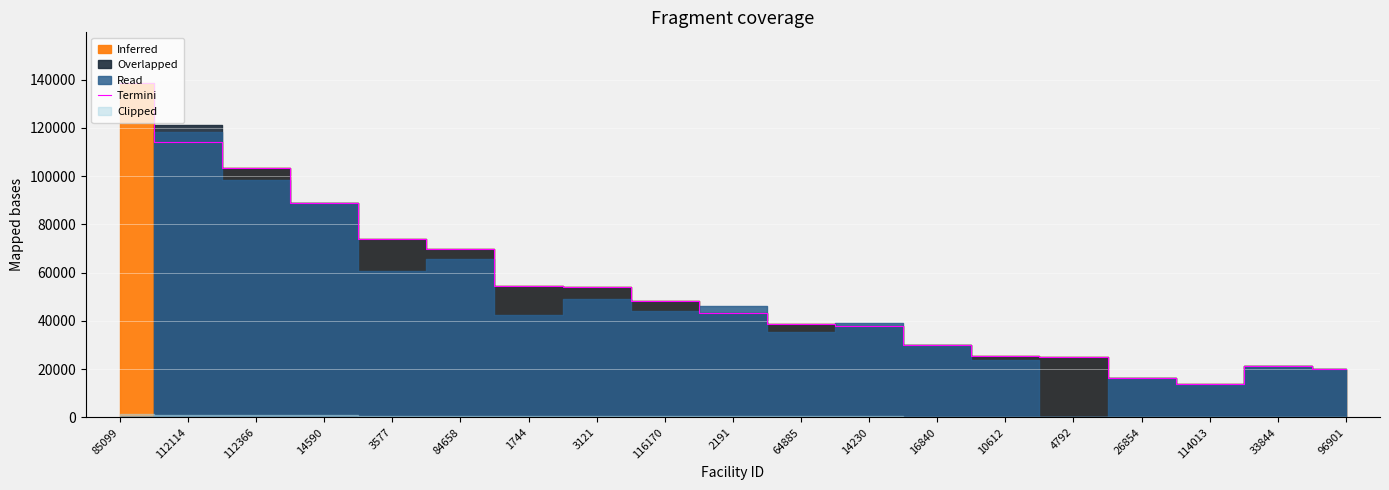

What is the difference between the values at 1744 and 4792?

29390.9